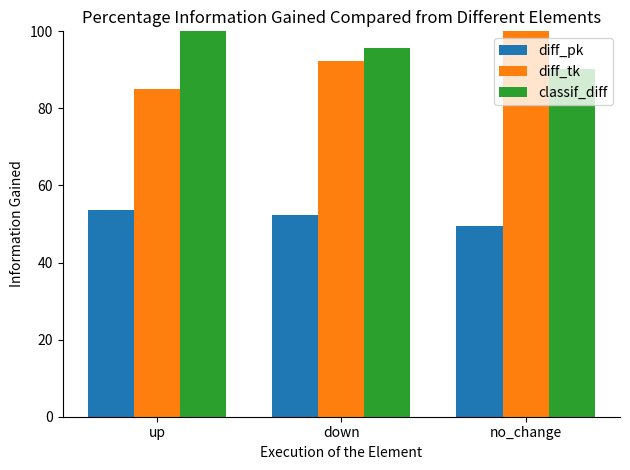

What is the difference between the maximum and minimum values in the diff_pk series?

4.0